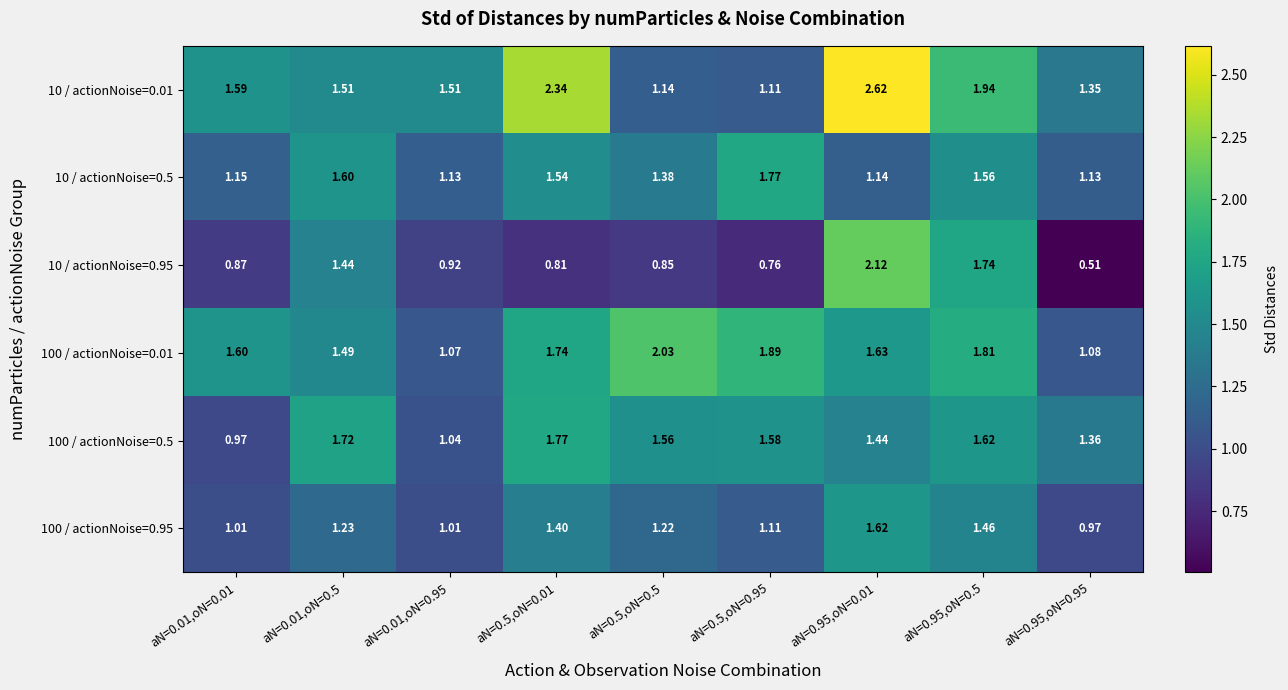

Is the value of 10 / actionNoise=0.95 at aN=0.95,oN=0.95 greater than the value of 100 / actionNoise=0.01 at aN=0.5,oN=0.5?

No